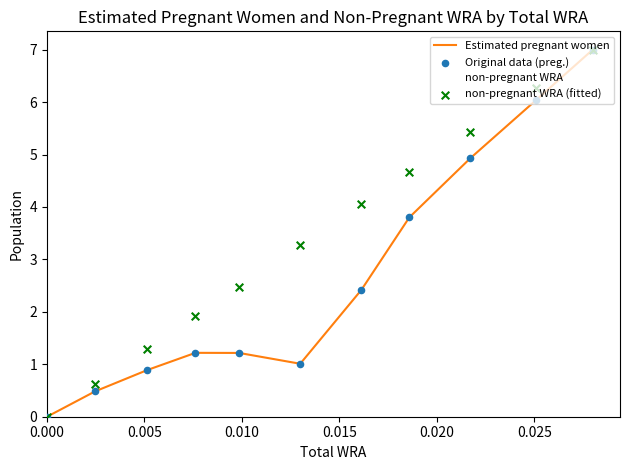

At how many categories does at least one series exceed 5?

3